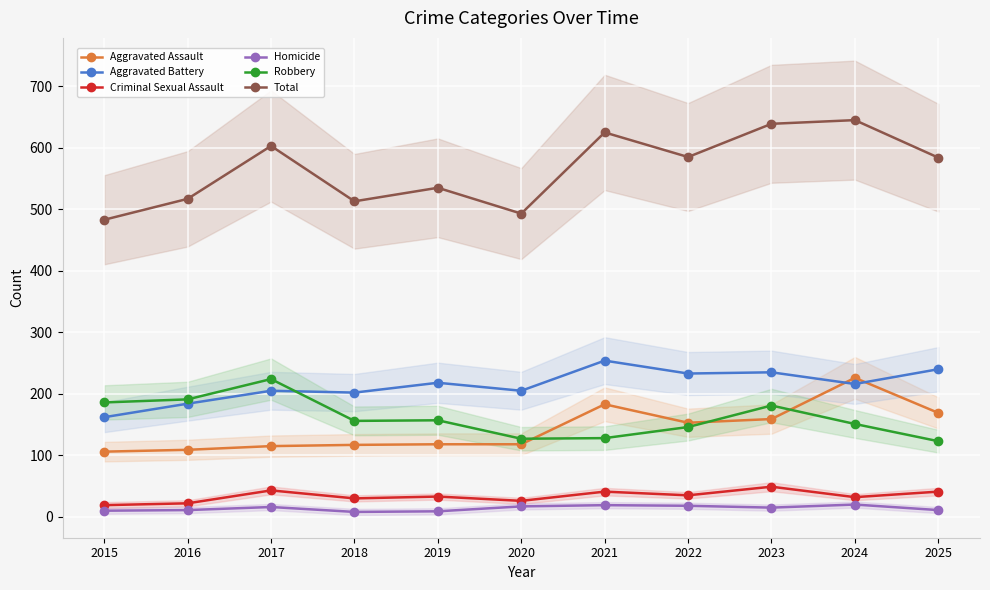

Which category has the highest value in the Criminal Sexual Assault series?

2023